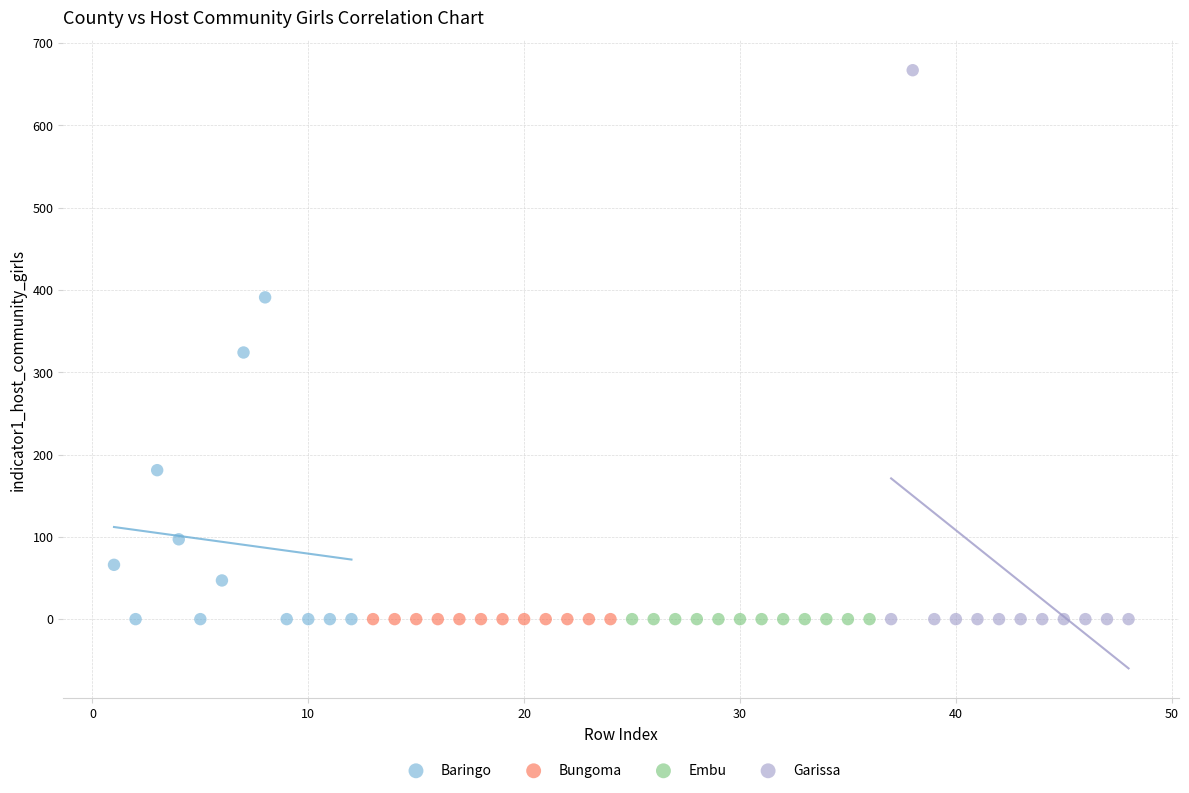

Which series reaches the maximum Y coordinate?

Garissa